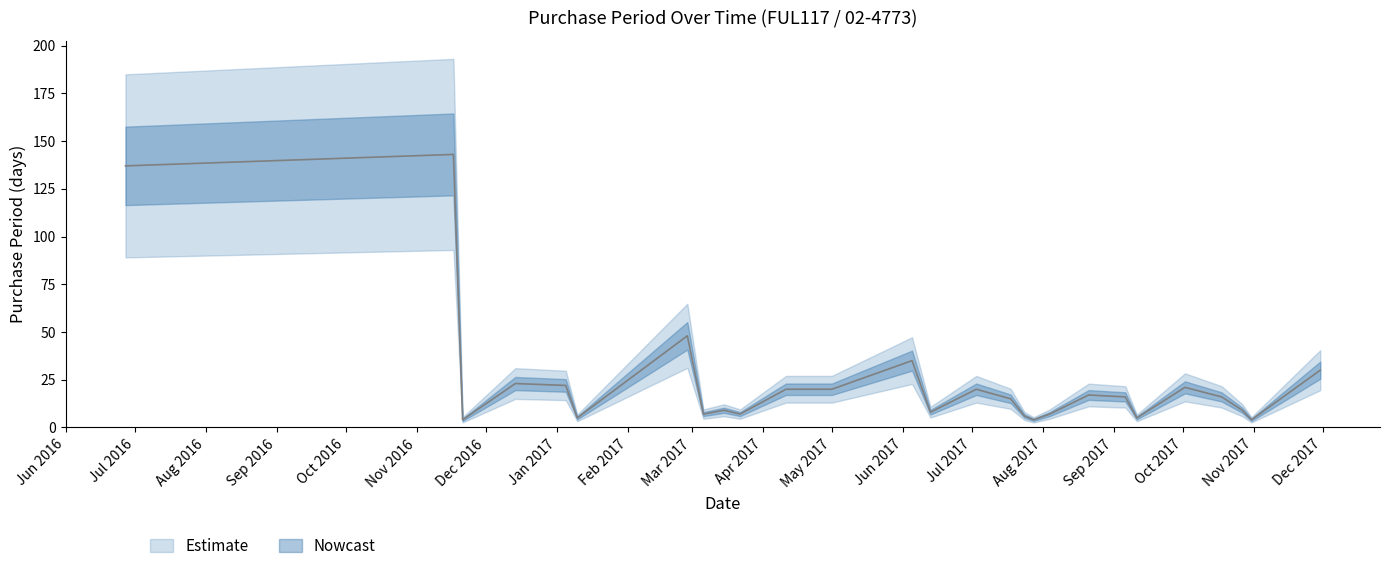

How many data points are above 16?

12